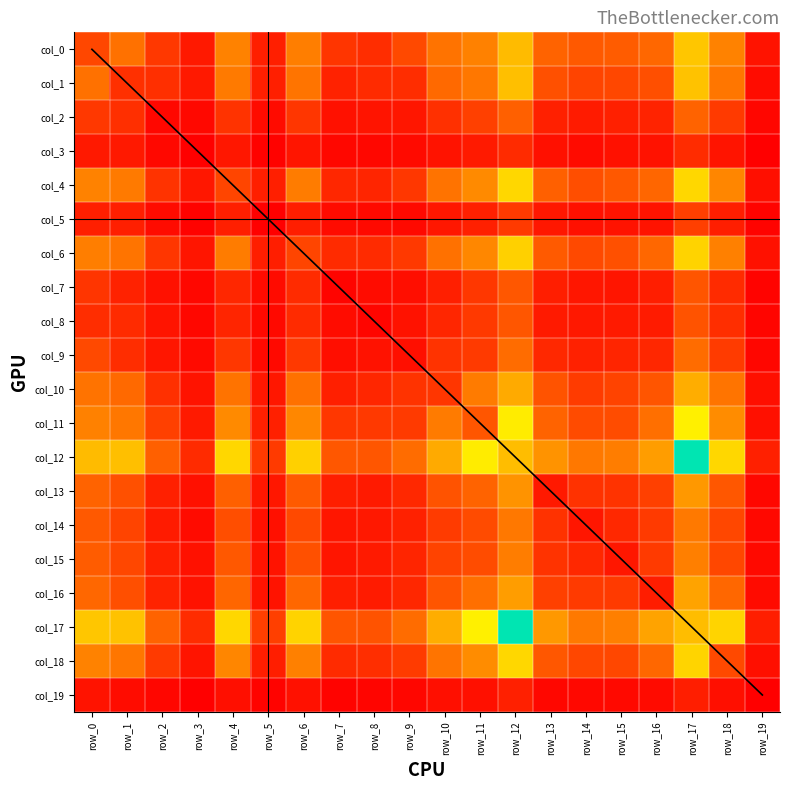

Reading left to right, extract all data points from this chart.

col_0: 252	423	203	93	518	115	494	190	163	261	433	513	801	352	316	328	370	845	518	70
col_1: 423	173	172	94	475	114	440	123	156	163	380	459	819	284	243	254	280	827	449	50
col_2: 203	172	32	35	185	47	194	65	77	83	175	229	341	119	98	118	127	349	208	27
col_3: 93	94	35	4	84	13	80	32	32	40	71	95	154	62	47	65	68	161	76	7
col_4: 518	475	185	84	247	112	482	143	136	200	435	563	910	341	277	312	361	910	540	58
col_5: 115	114	47	13	112	7	111	42	39	39	89	118	208	84	62	74	74	223	110	17
col_6: 494	440	194	80	482	111	247	157	155	205	424	545	882	318	259	284	366	896	506	65
col_7: 190	123	65	32	143	42	157	21	49	55	116	198	310	110	83	80	109	301	155	18
col_8: 163	156	77	32	136	39	155	49	25	68	137	205	304	95	91	97	101	296	166	23
col_9: 261	163	83	40	200	39	205	55	68	59	183	208	393	146	122	135	141	397	212	28
col_10: 433	380	175	71	435	89	424	116	137	183	194	478	736	295	214	240	303	748	438	56
col_11: 513	459	229	95	563	118	545	198	205	208	478	304	998	350	269	272	414	1014	574	62
col_12: 801	819	341	154	910	208	882	310	304	393	736	998	808	611	464	488	666	1427	913	119
col_13: 352	284	119	62	341	84	318	110	95	146	295	350	611	93	179	181	230	638	307	29
col_14: 316	243	98	47	277	62	259	83	91	122	214	269	464	179	82	145	207	467	256	34
col_15: 328	254	118	65	312	74	284	80	97	135	240	272	488	181	145	85	208	503	254	38
col_16: 370	280	127	68	361	74	366	109	101	141	303	414	666	230	207	208	107	701	366	45
col_17: 845	827	349	161	910	223	896	301	296	397	748	1014	1427	638	467	503	701	807	900	110
col_18: 518	449	208	76	540	110	506	155	166	212	438	574	913	307	256	254	366	900	261	59
col_19: 70	50	27	7	58	17	65	18	23	28	56	62	119	29	34	38	45	110	59	3